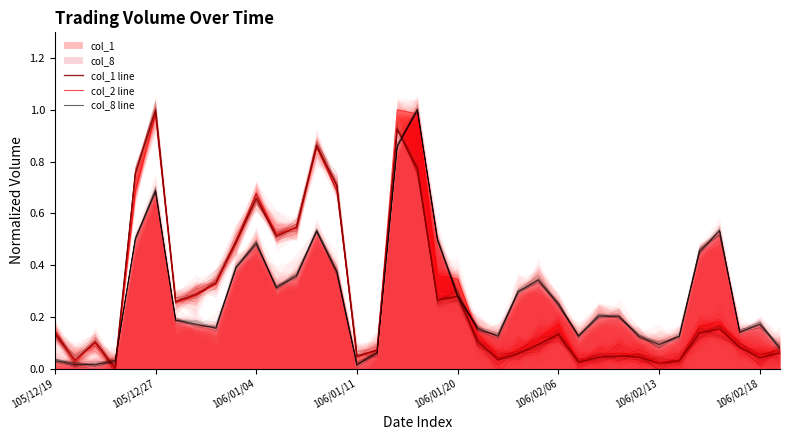

Which category has the lowest value across all series?

106/01/11